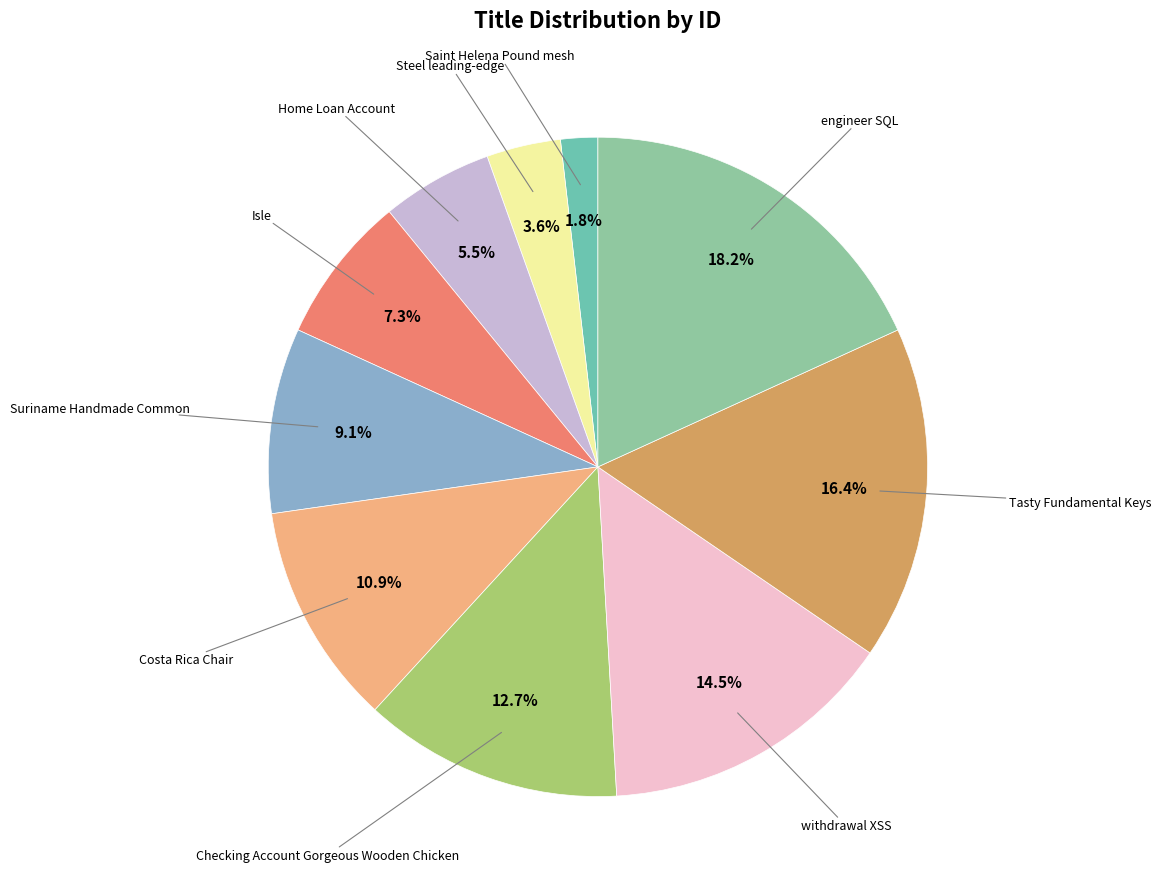

To the nearest percent, what is the difference between the largest and smallest slice percentages?

16%